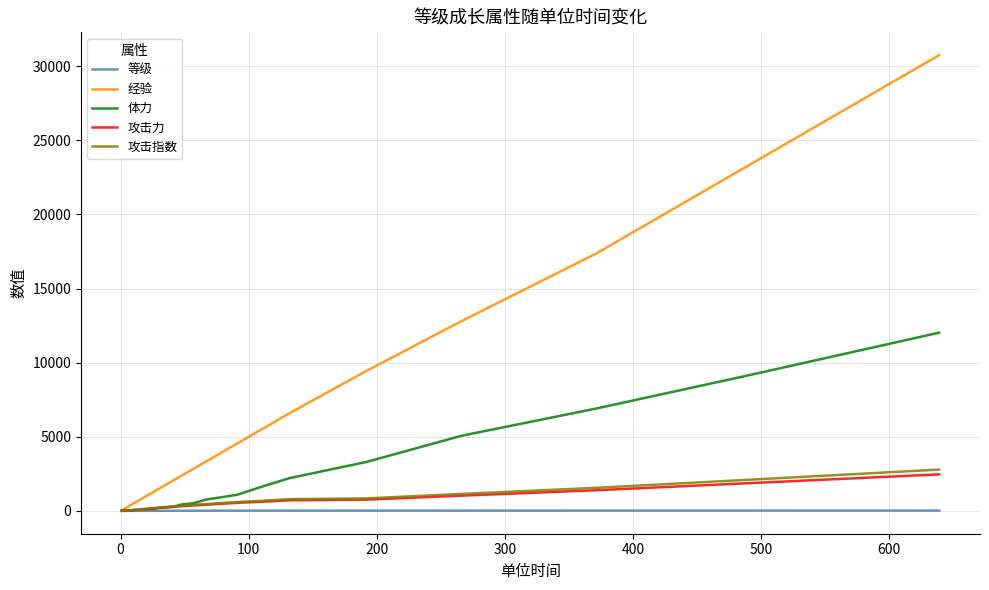

Which series has the largest total across all categories?

经验